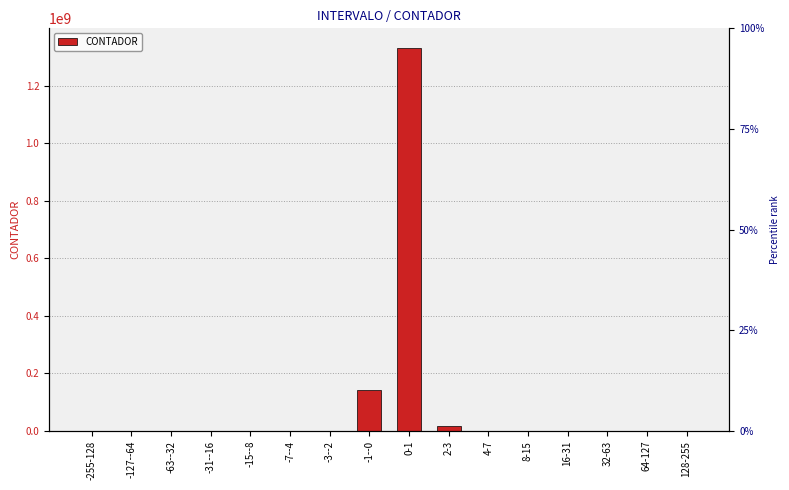

Are the bars grouped side by side (vs. stacked)?

No